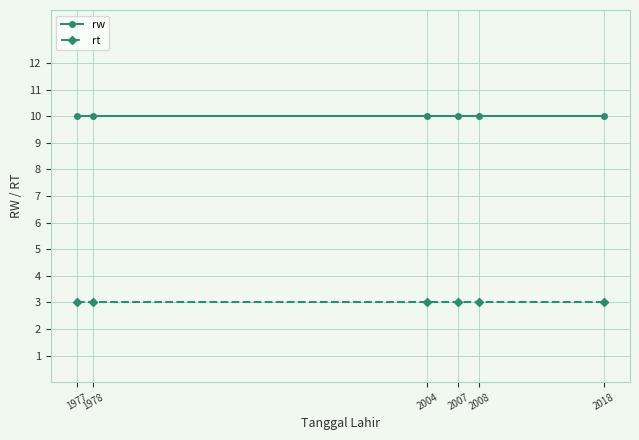

Reading left to right, extract all data points from this chart.

rw: 10	10	10	10	10	10
rt: 3	3	3	3	3	3